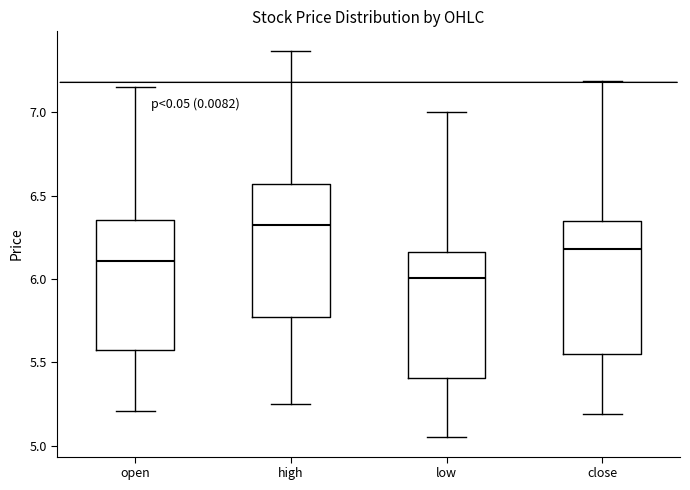

Where does the lower whisker of the box for open end on the y-axis? The values are not printed on the chart, so give them approximately, as read against the axis.

5.20